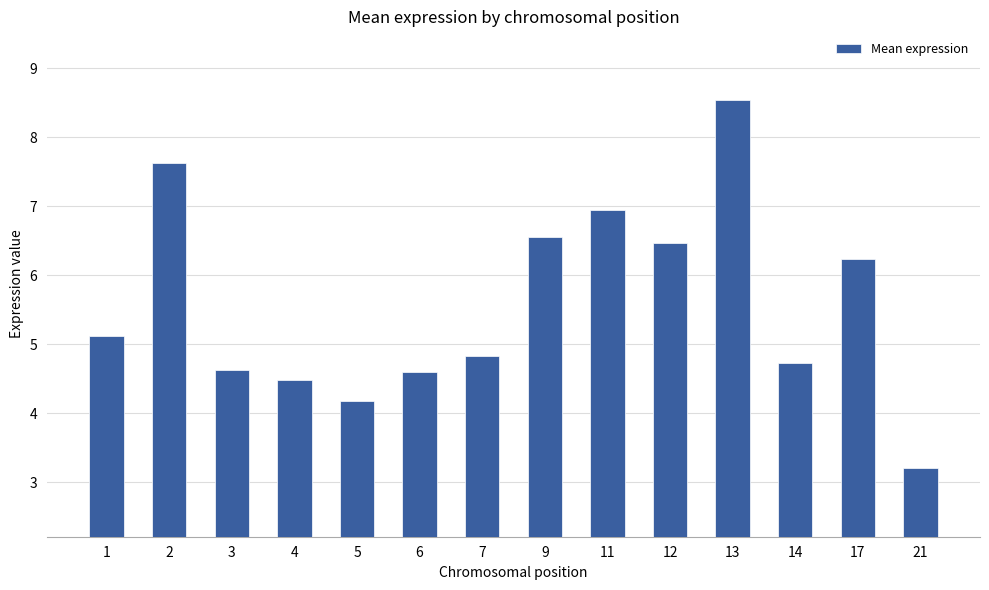

What is the value of the 1st bar from the left?

5.1